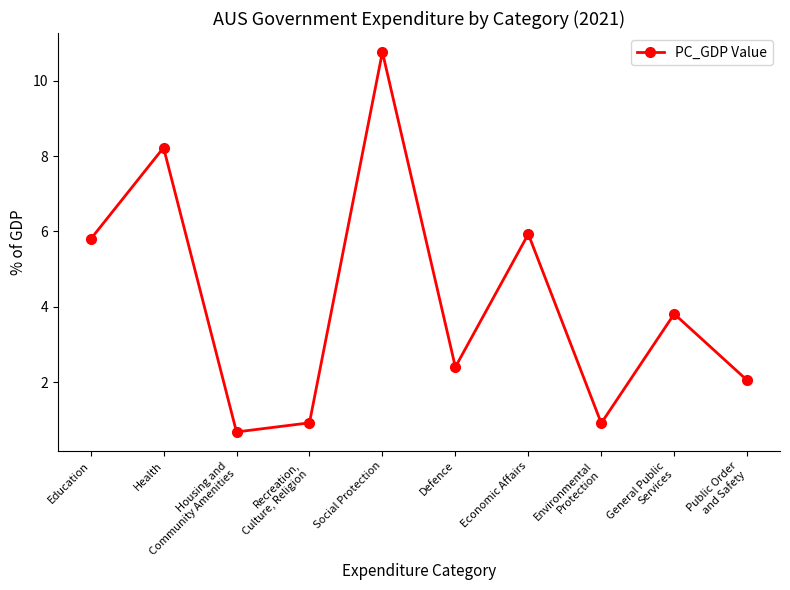

The chart shows a value of 0.9 at Environmental
Protection. True or false?

True